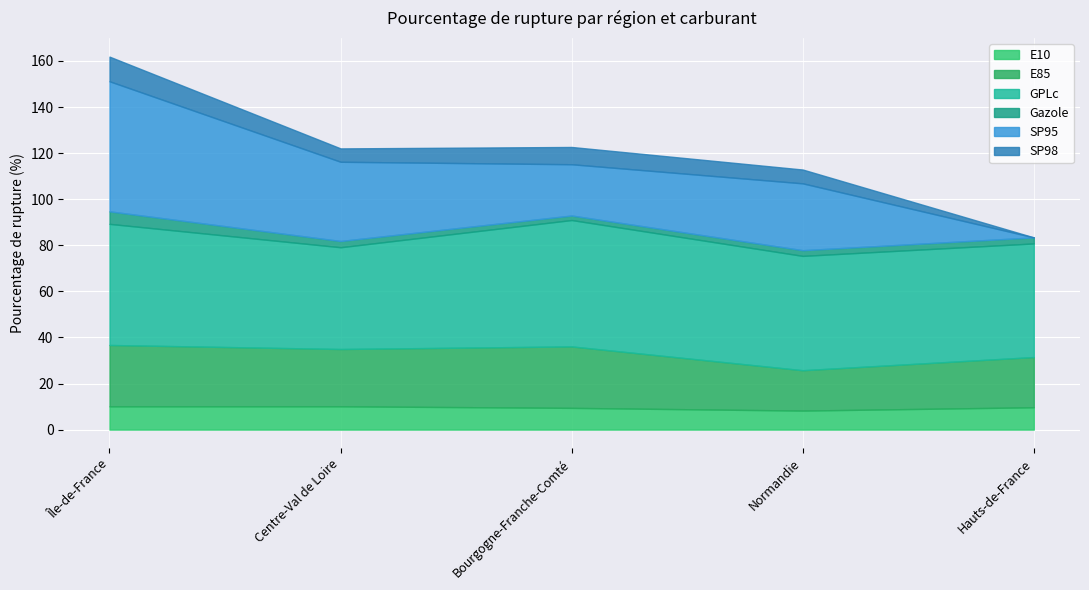

What is the total value across all series at Centre-Val de Loire?

122.0